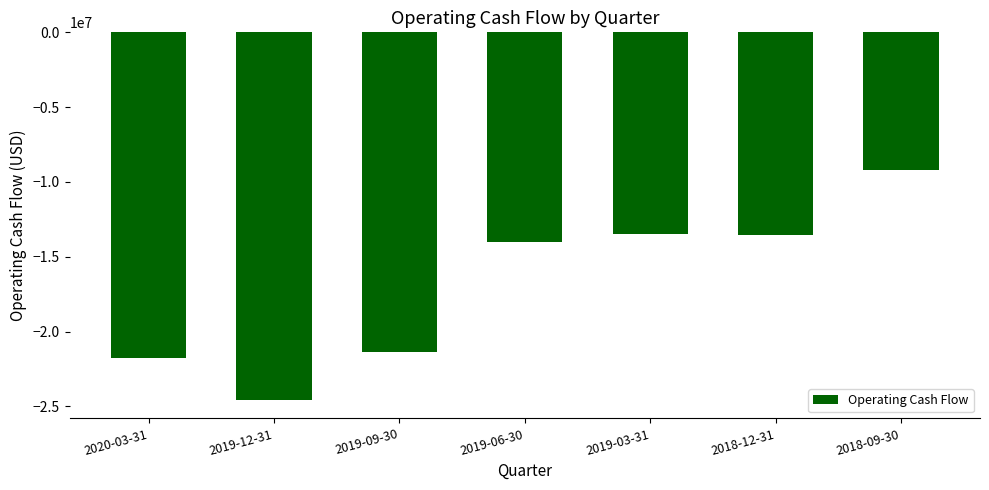

Which category has the highest value across all series?

2018-09-30